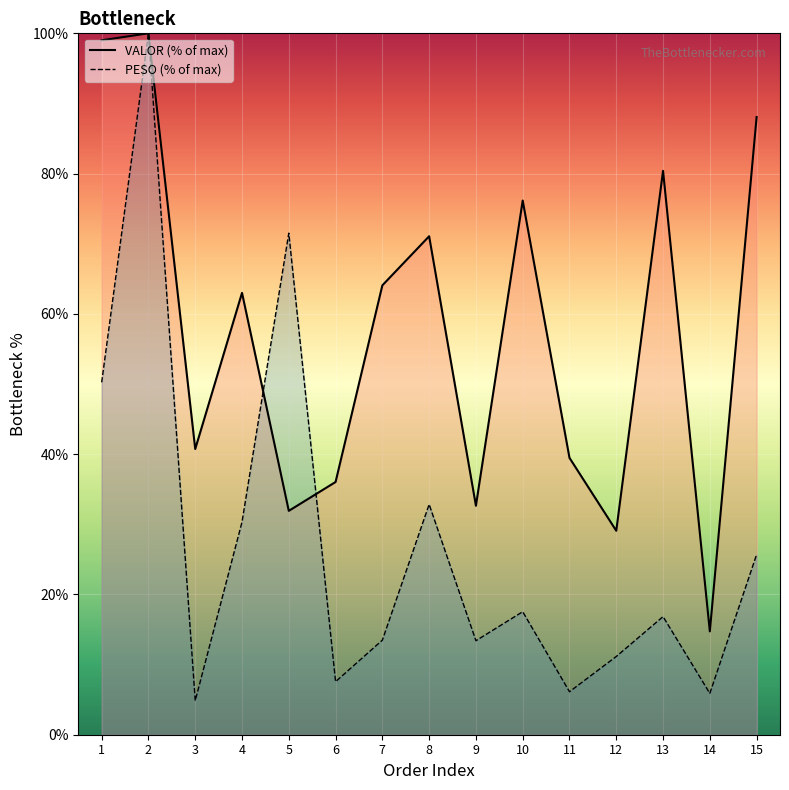

Reading right to left, extract all data points from this chart.

PESO: 25.7	5.9	16.8	11.2	6.1	17.5	13.4	32.8	13.5	7.6	71.5	30.3	4.9	100.0	50.2
VALOR: 88.1	14.7	80.4	29.1	39.5	76.2	32.6	71.1	64.1	36.0	31.9	63.0	40.7	100.0	99.0